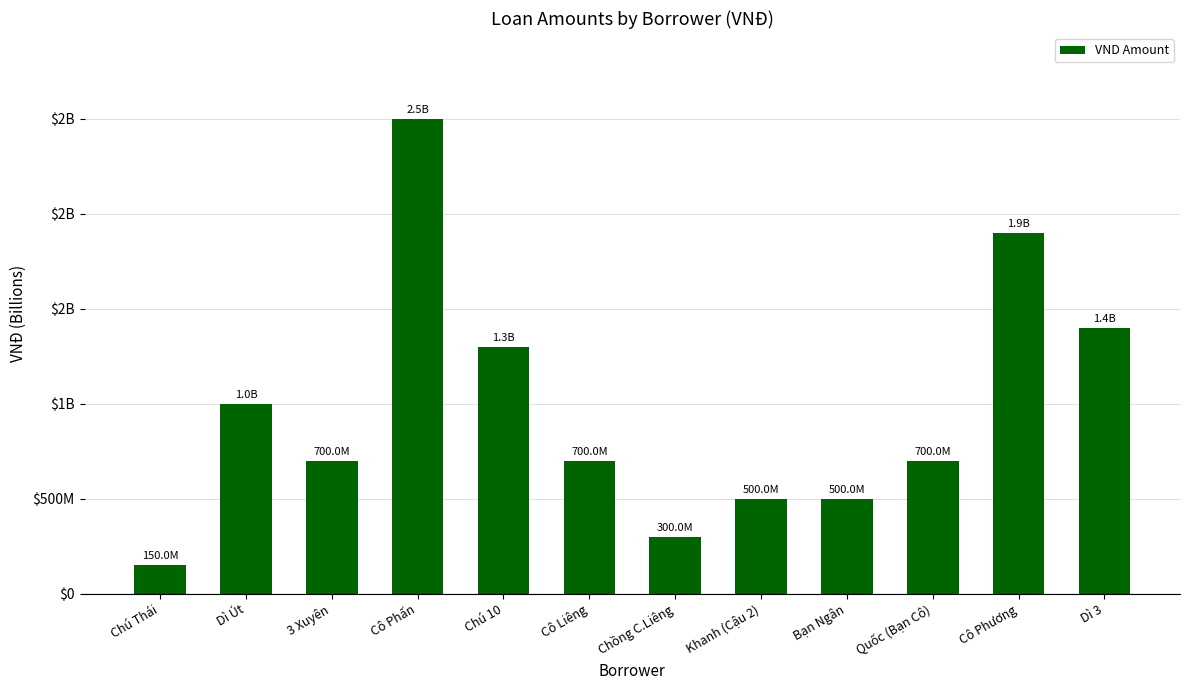

Where is the data nearest to the value 1325000000?

Chú 10